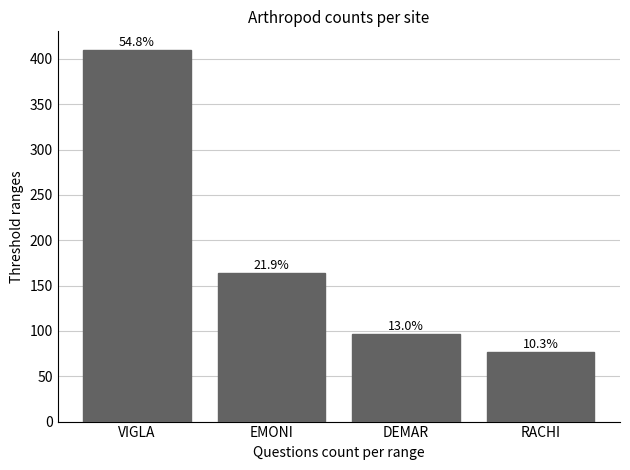

Does the chart contain any negative values?

No